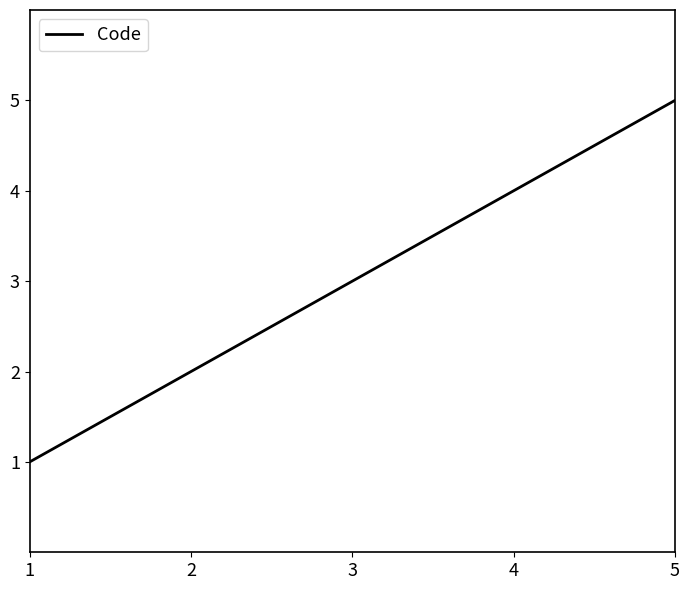

Reading left to right, transcribe all the data shown in this chart.

1=1	2=2	3=3	4=4	5=5